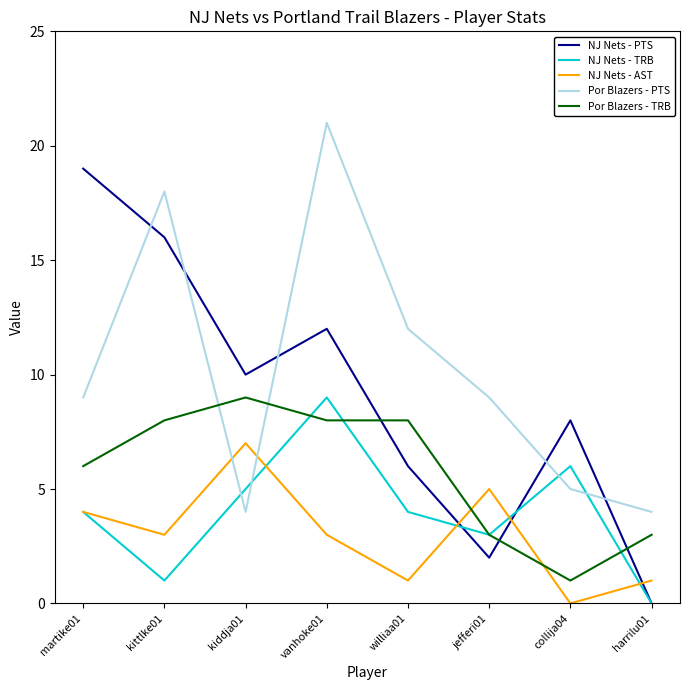

What is the average value of the Por Blazers - PTS series?

10